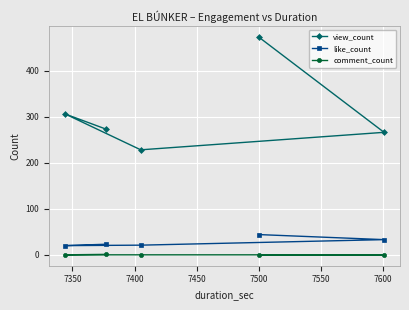

True or false: view_count and comment_count cross at least once.

False